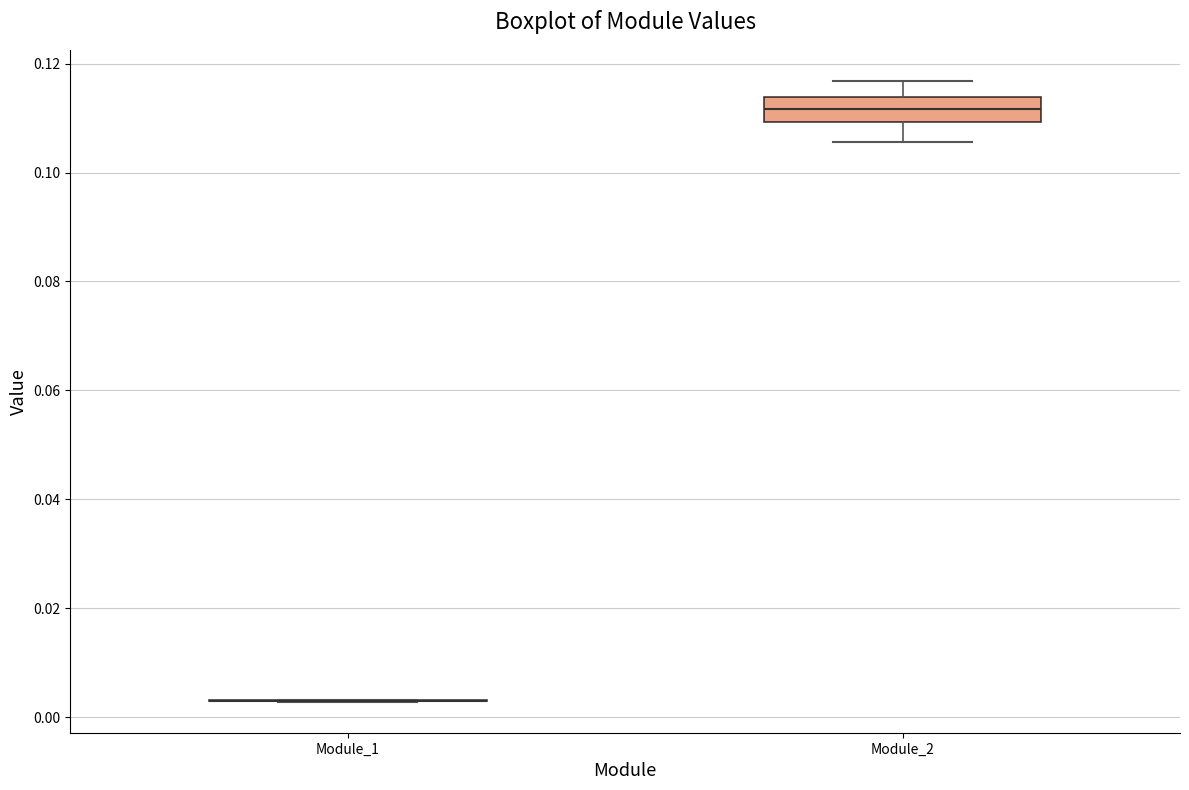

Reading left to right, transcribe this box plot: for each box, give where its median line is, the range the box spans, and where its two whiskers end, as read against the y-axis. The values are not printed on the chart, so give them approximately, as read against the axis.

Module_1: box collapsed to a line at 0.004, whiskers 0.002 to 0.004
Module_2: median 0.112, box 0.110 to 0.114, whiskers 0.106 to 0.116